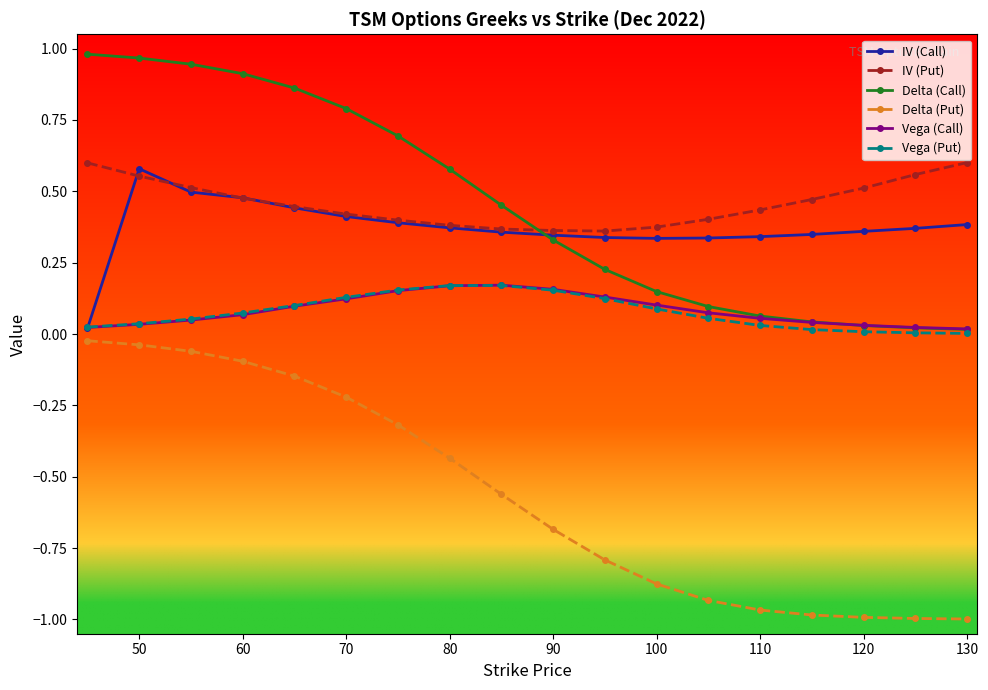

How many categories are shown in the chart?

18